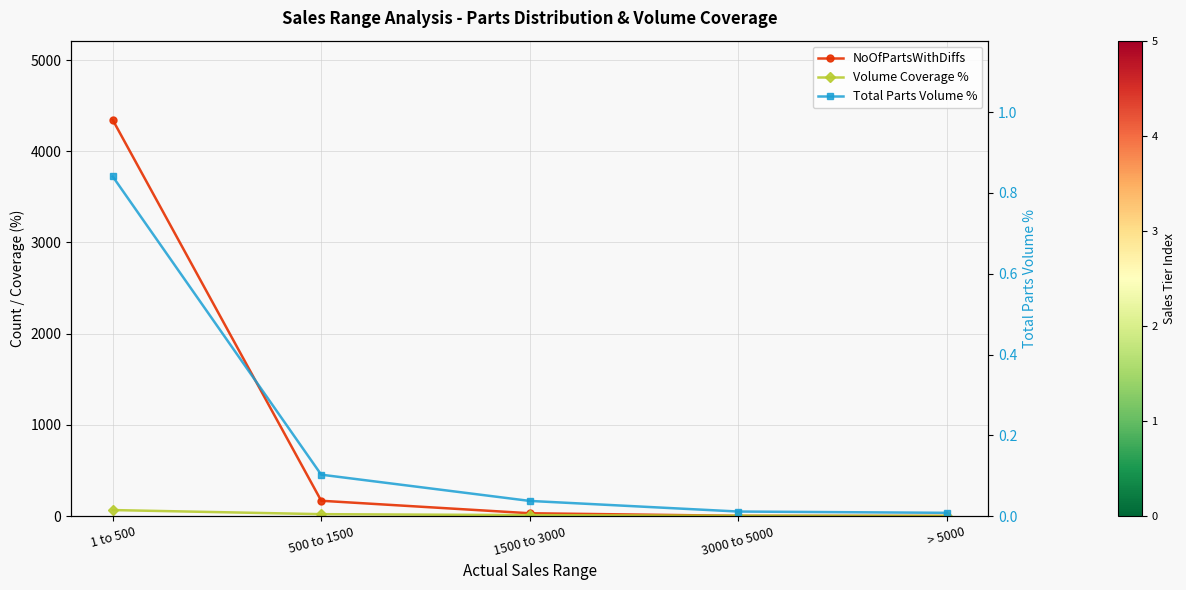

What value does the Total Parts Volume % series have at 500 to 1500?

0.1